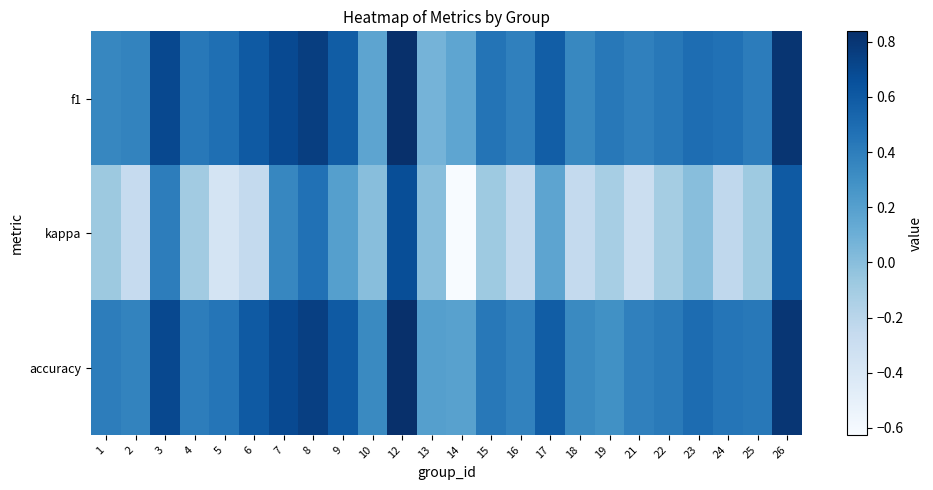

Rank the series at 17 from highest to lowest value.

accuracy, f1, kappa